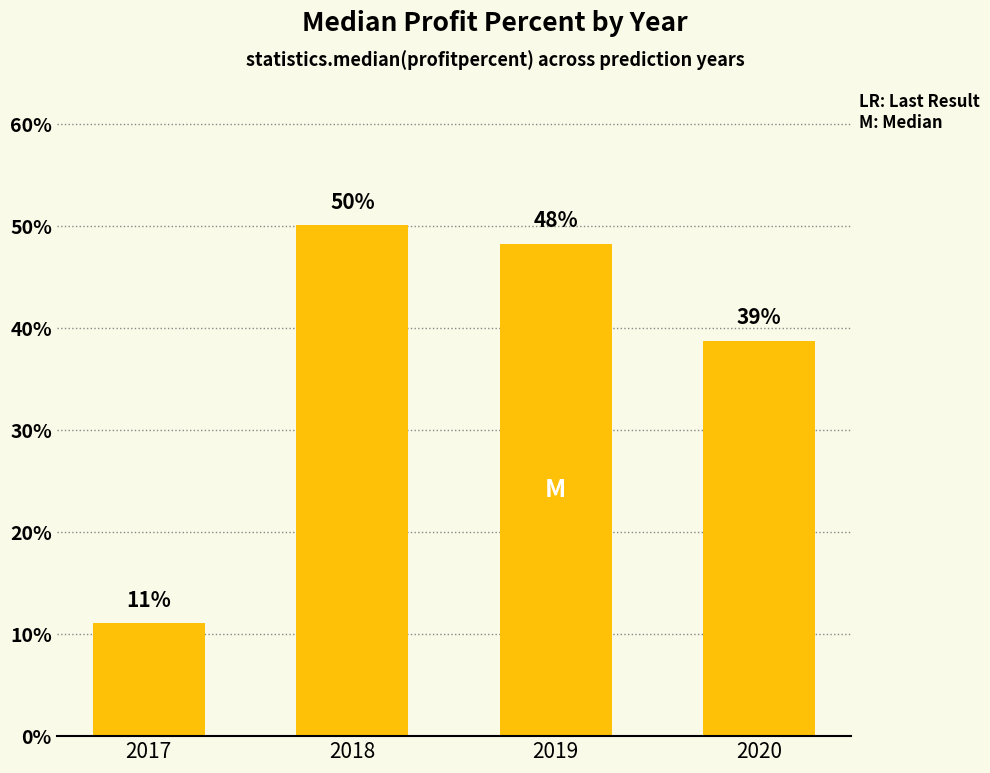

Are the bars horizontal?

No